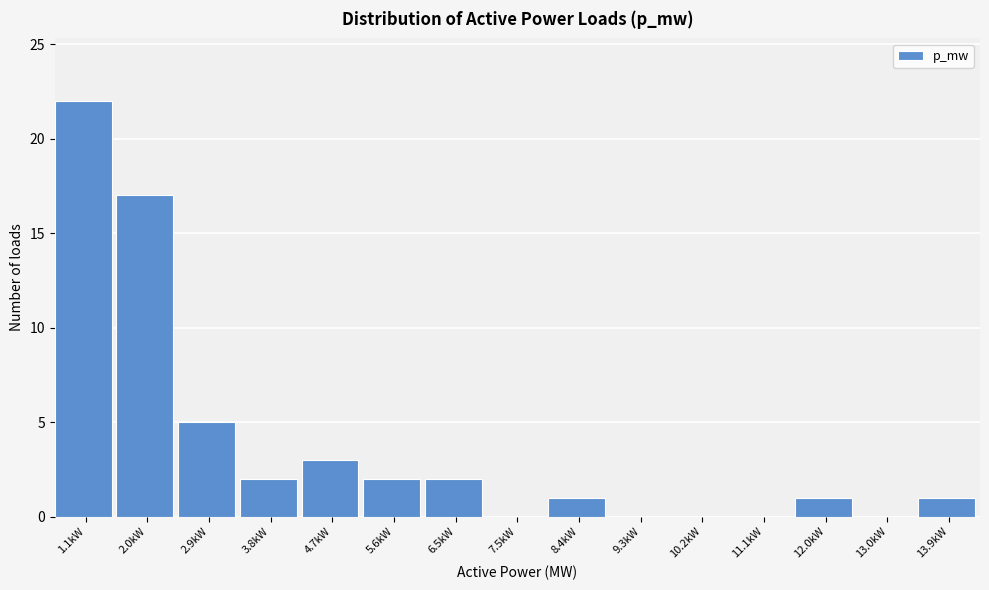

Reading left to right, transcribe all the data shown in this chart.

1.1kW=22	2.0kW=17	2.9kW=5	3.8kW=2	4.7kW=3	5.6kW=2	6.5kW=2	7.5kW=0	8.4kW=1	9.3kW=0	10.2kW=0	11.1kW=0	12.0kW=1	13.0kW=0	13.9kW=1